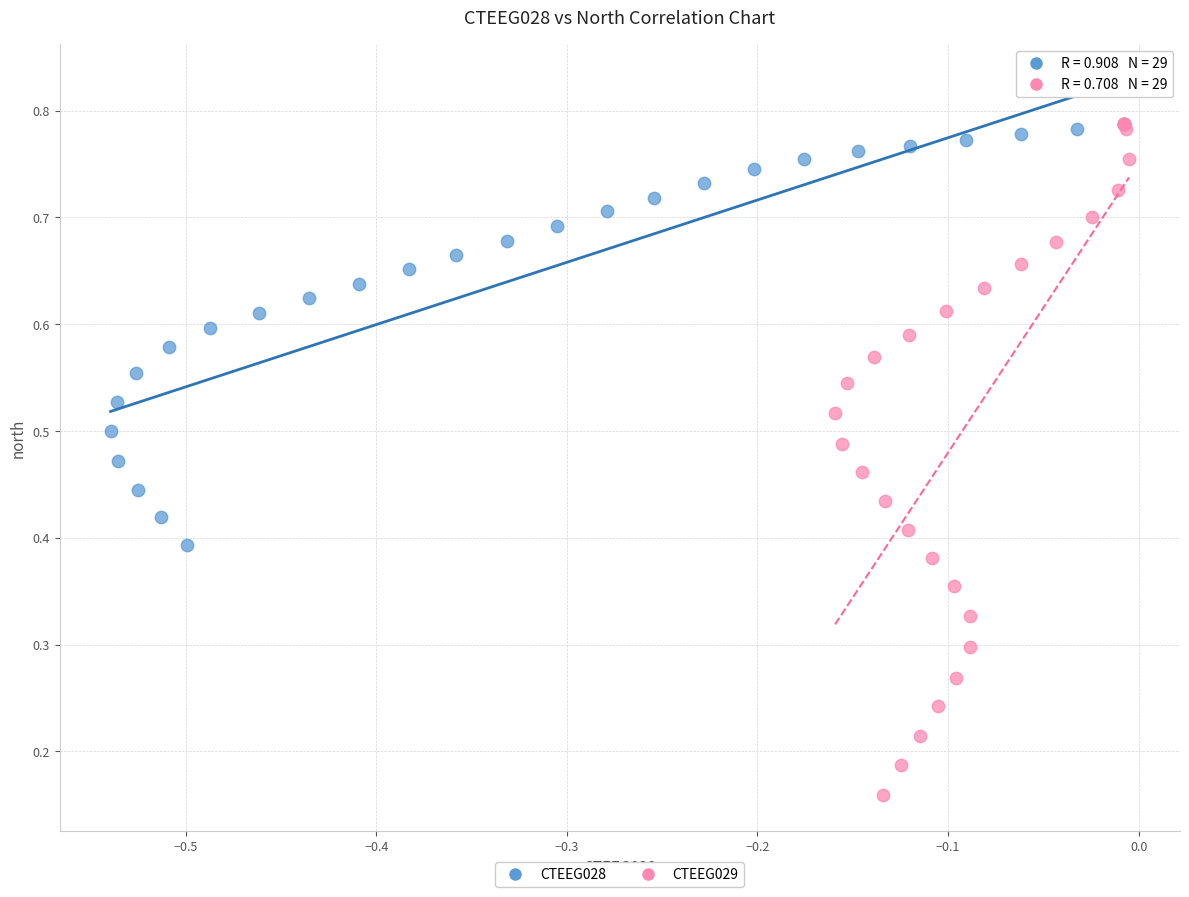

Which series has the widest spread of Y values?

CTEEG029